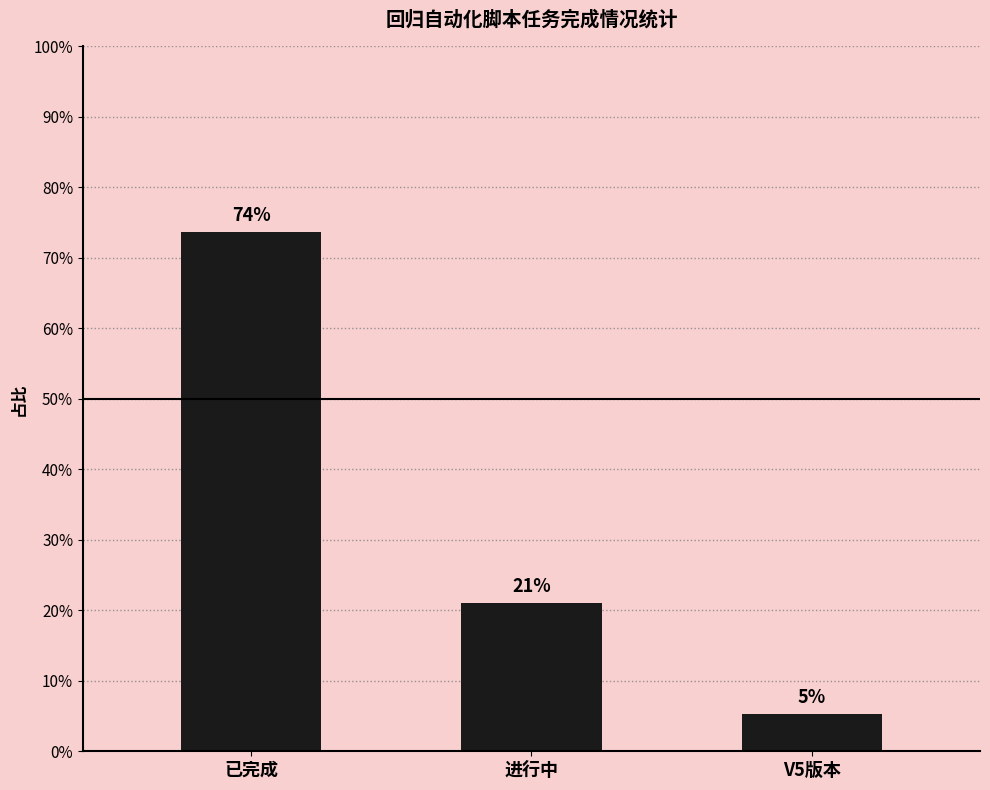

The value at 进行中 is 30.7. True or false?

False